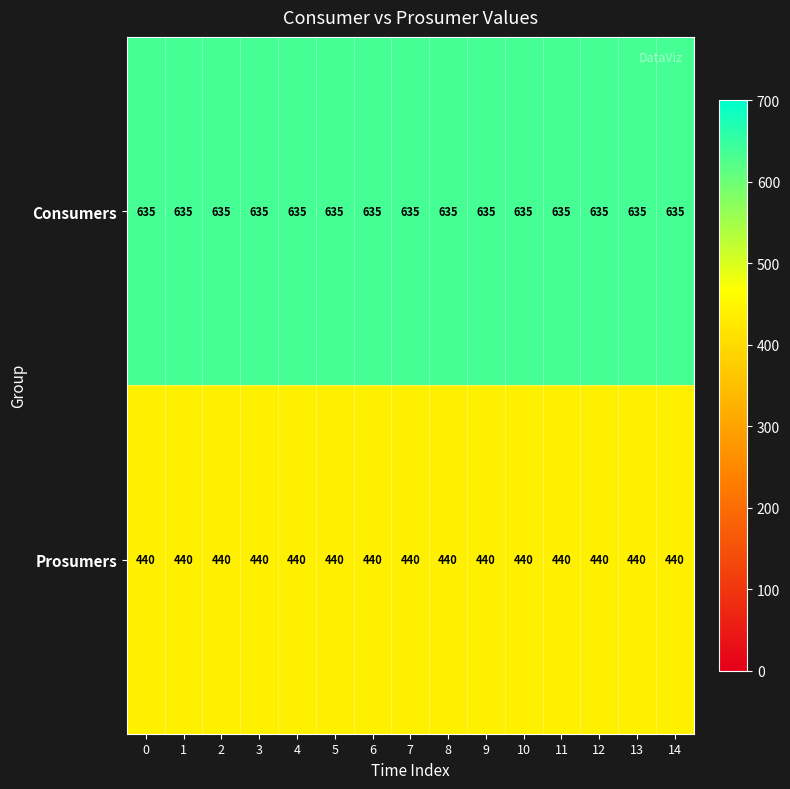

Rank the series by their maximum value, from highest to lowest.

Consumers, Prosumers